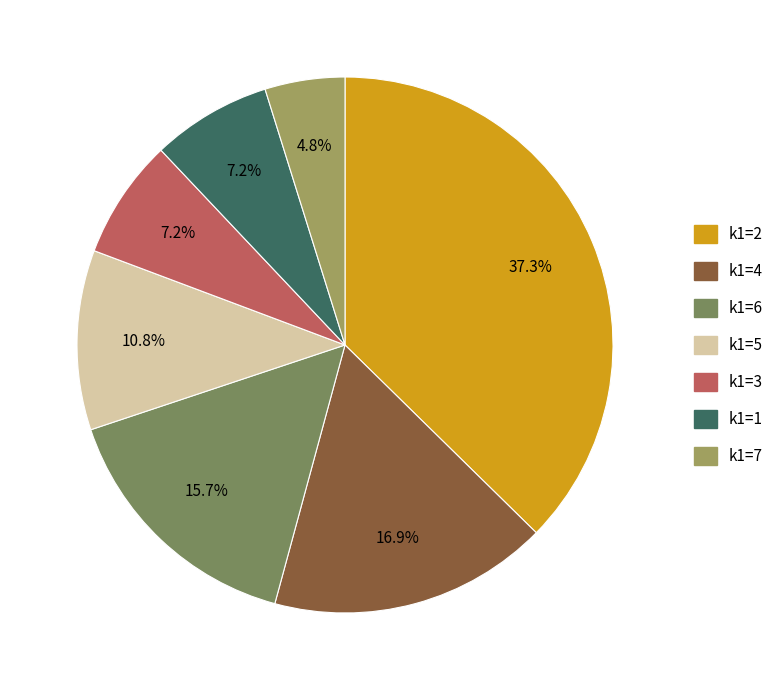

How many segments does this pie chart have?

7